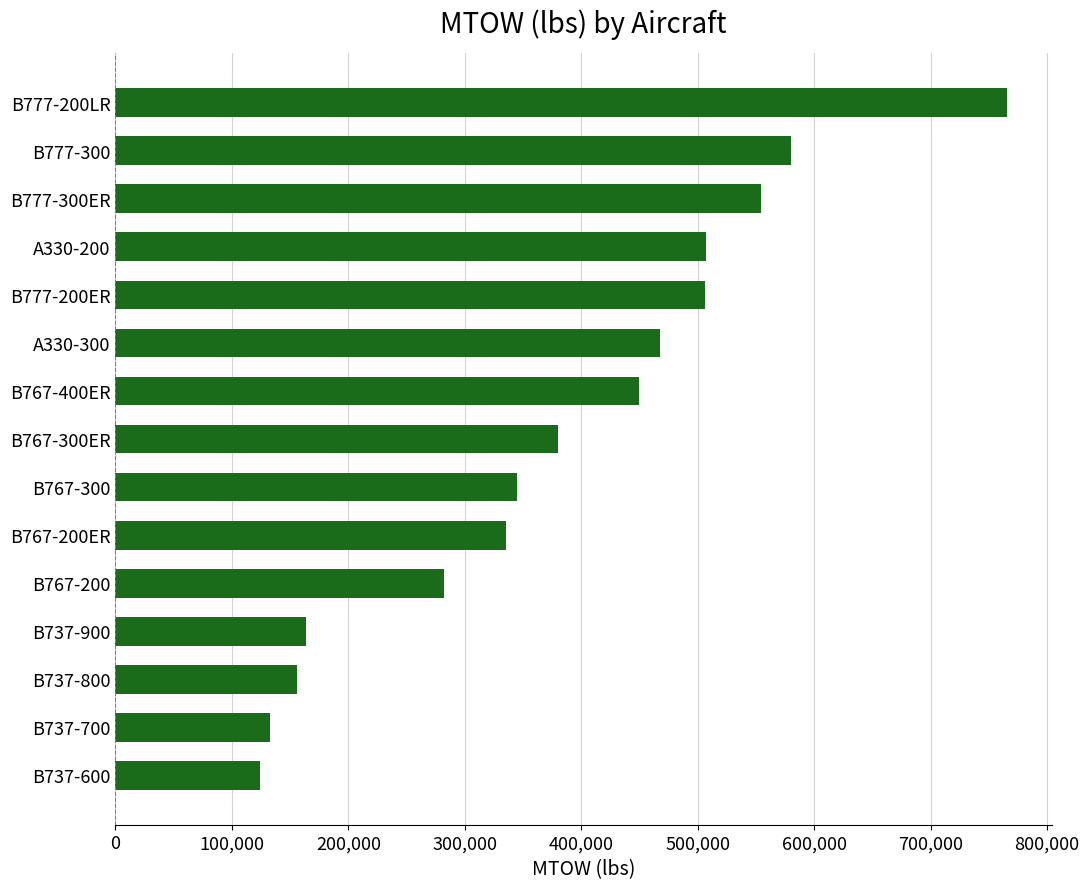

The value at B767-300 is 345000. True or false?

True